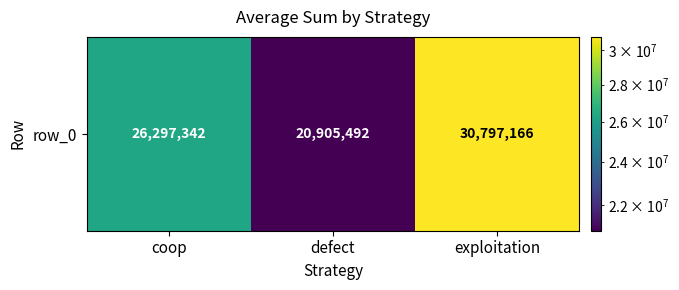

Approximately how many times larger is the value at exploitation compared to defect?

1.5